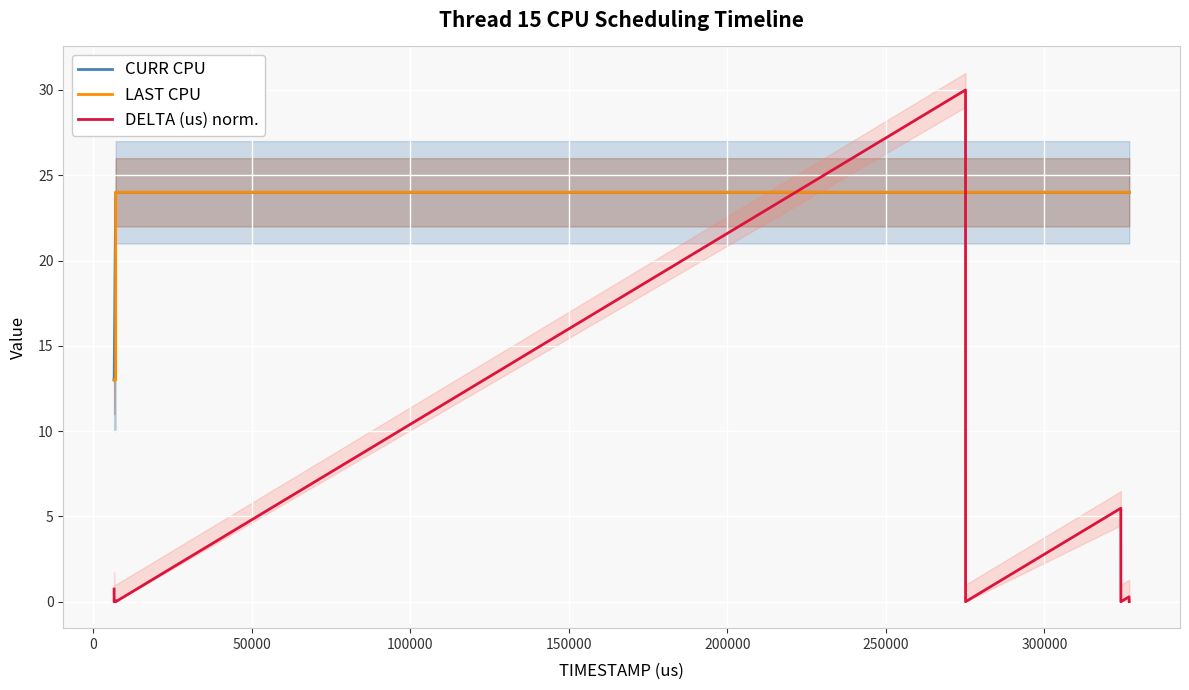

After their last crossing, which series has the higher values: CURR CPU or DELTA (us) norm.?

CURR CPU